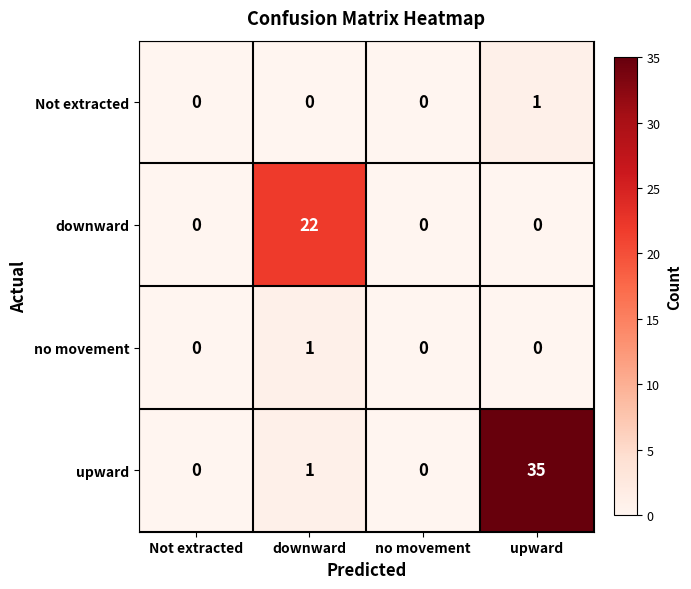

What is the total value across all series at downward?

24